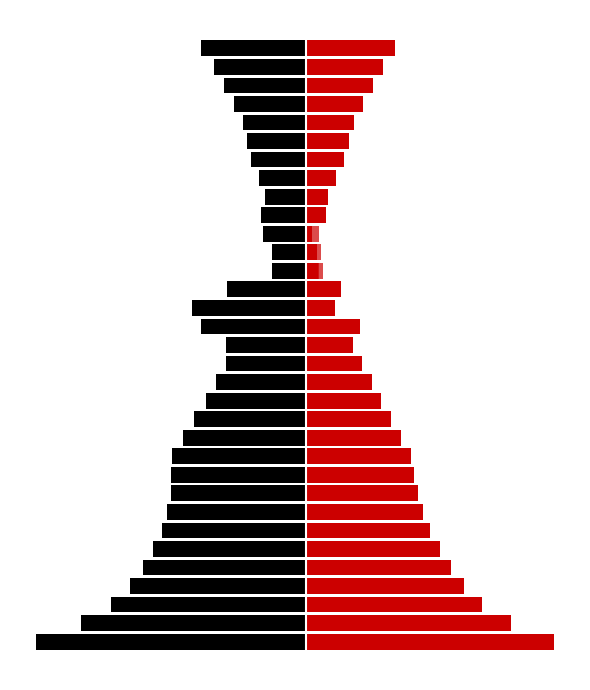

The 176 series shows -0.6 at 4900. True or false?

False